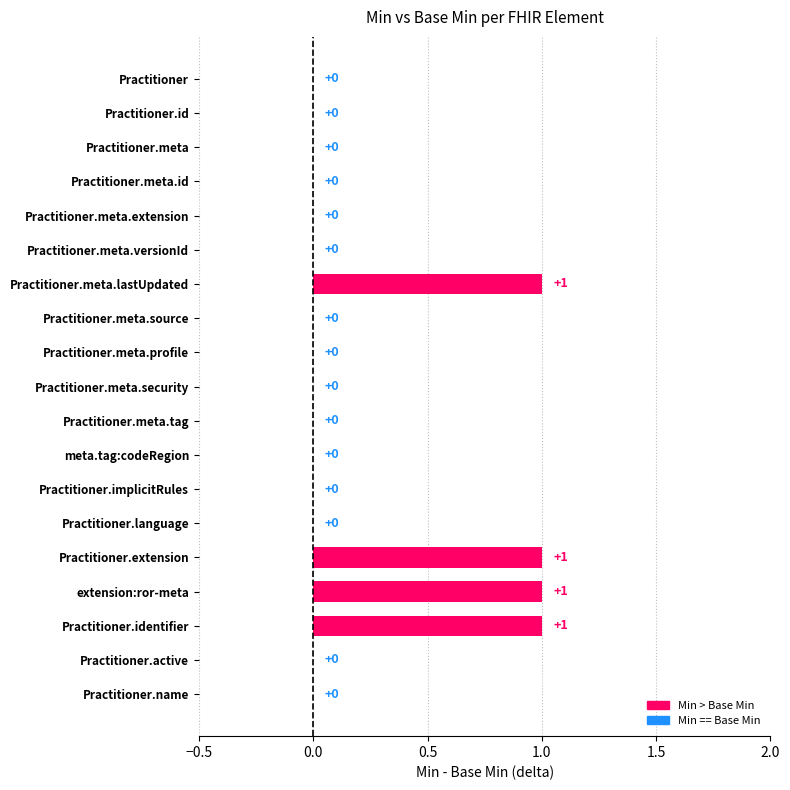

What is the difference between the Min values at Practitioner.meta.source and Practitioner.identifier?

1